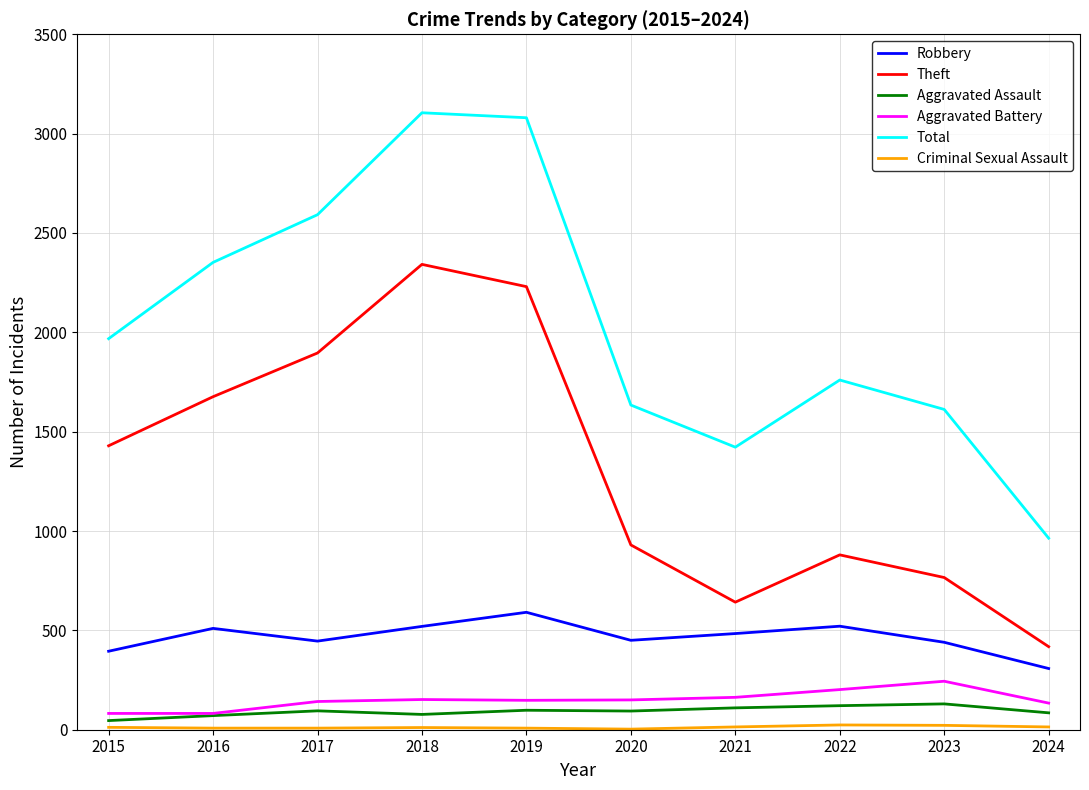

Read the Aggravated Battery value at 2016, to the nearest 10.

80